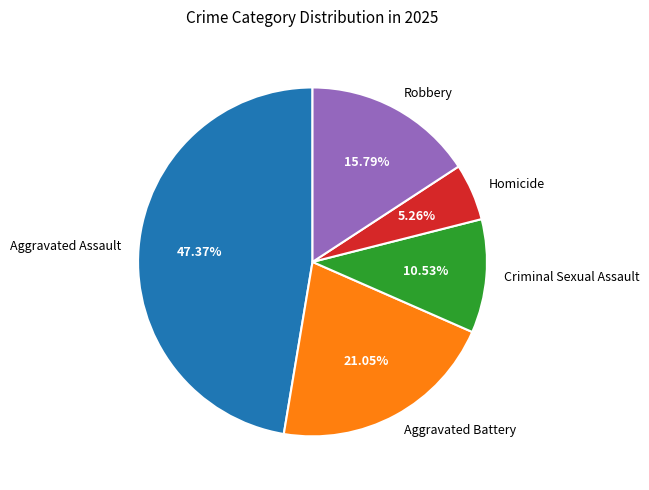

Does any single category account for the majority?

No